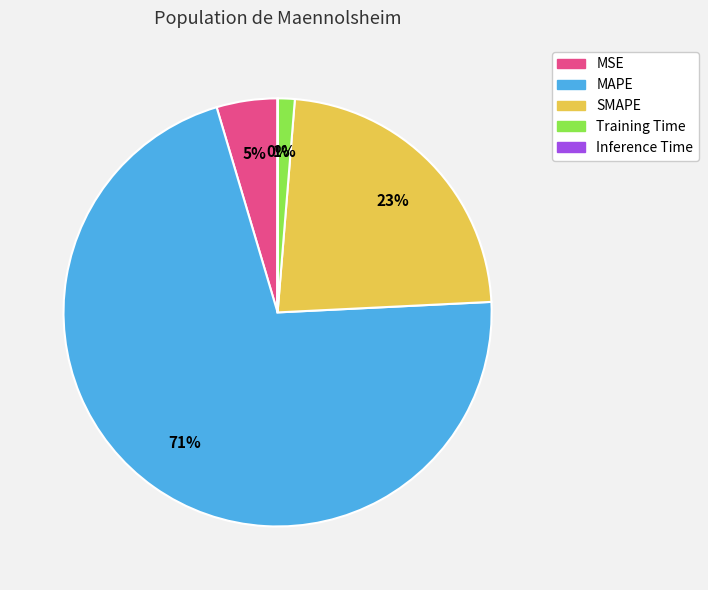

Which slice is the largest?

MAPE